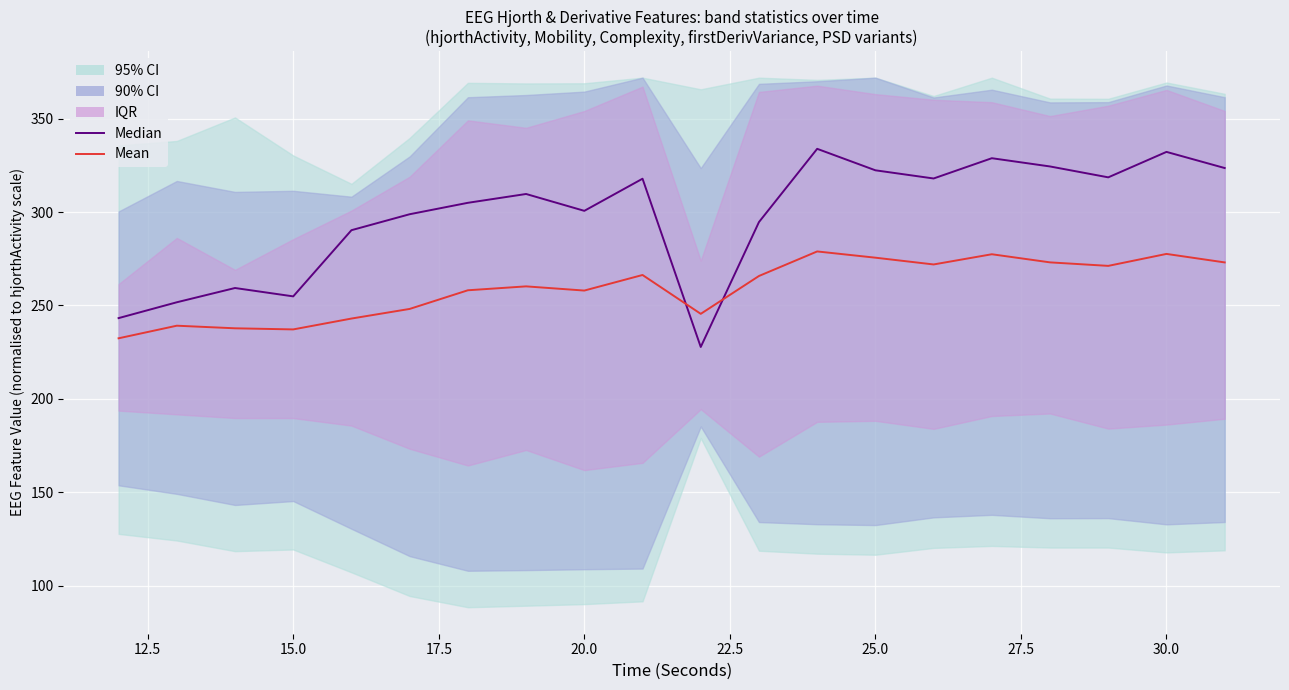

What is the value of the Median point at the 9th from the left?

300.6